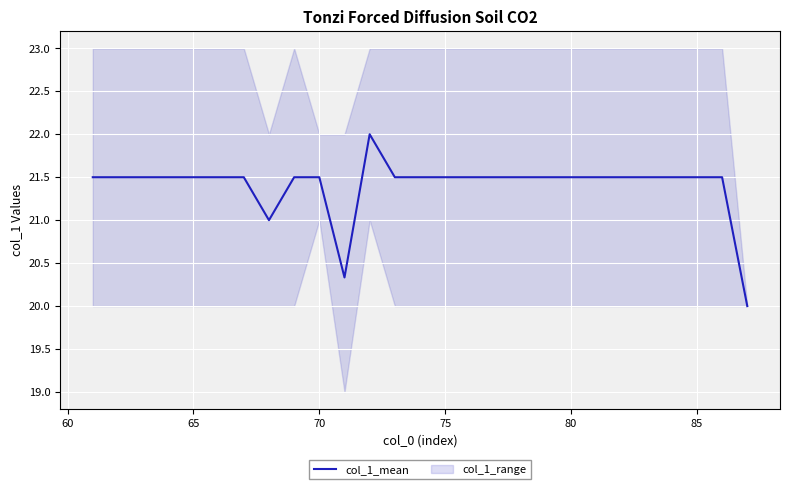

What is the difference between the maximum and minimum values?

2.0